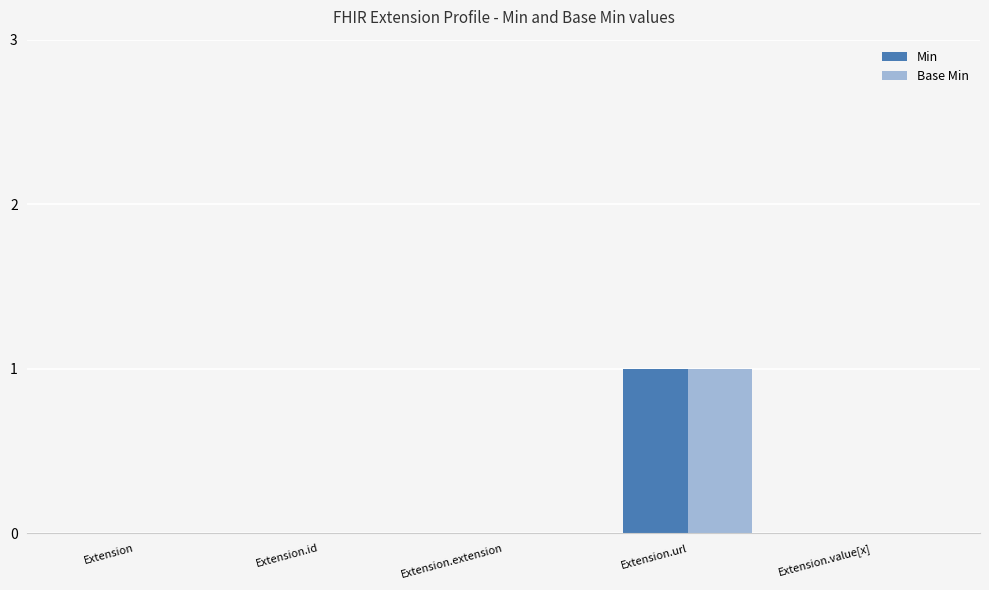

Reading left to right, transcribe all the data shown in this chart.

Min: Extension=0	Extension.id=0	Extension.extension=0	Extension.url=1	Extension.value[x]=0
Base Min: Extension=0	Extension.id=0	Extension.extension=0	Extension.url=1	Extension.value[x]=0